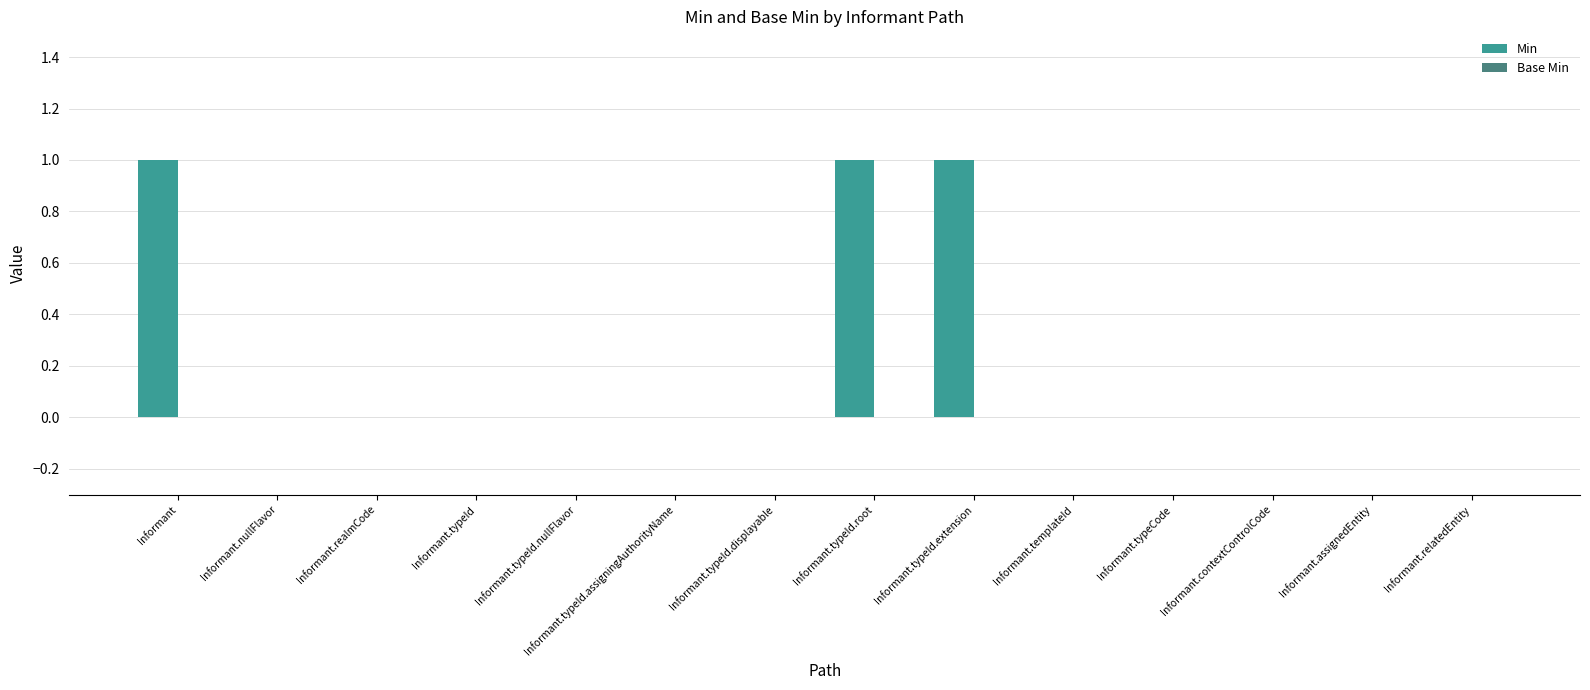

True or false: the data shows 1 at Informant.

True